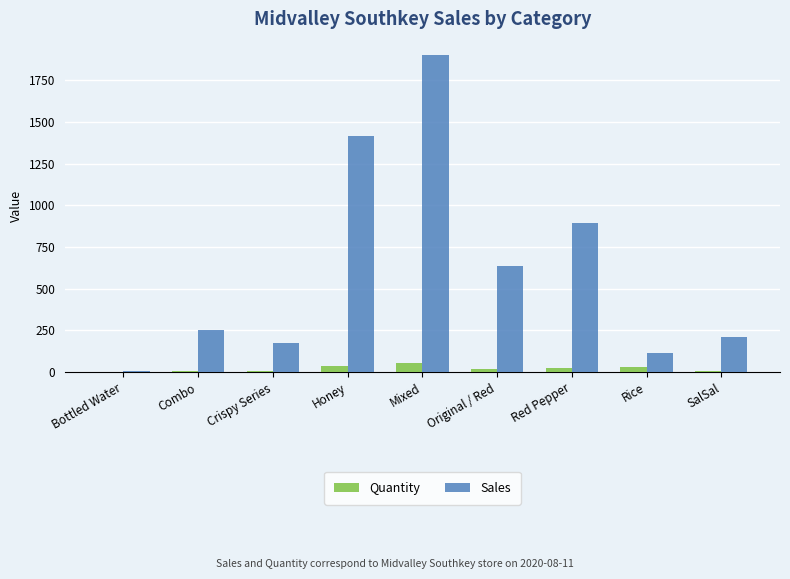

True or false: Quantity has a value of 5.0 at Combo.

True